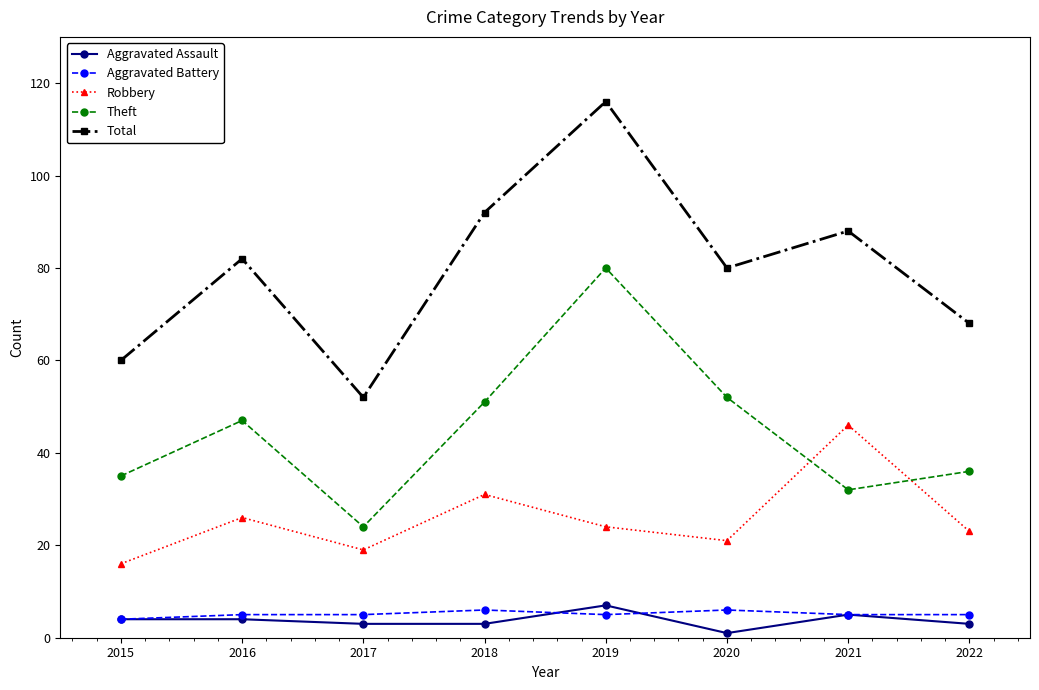

How many series are shown in this chart?

5